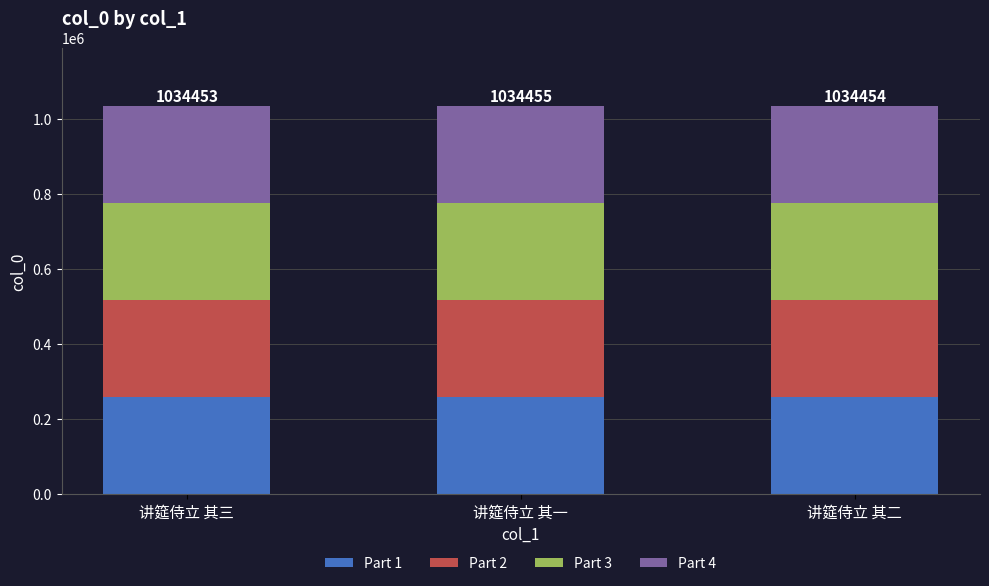

What is the total value across all series at 讲筵侍立 其二?

1034454.0